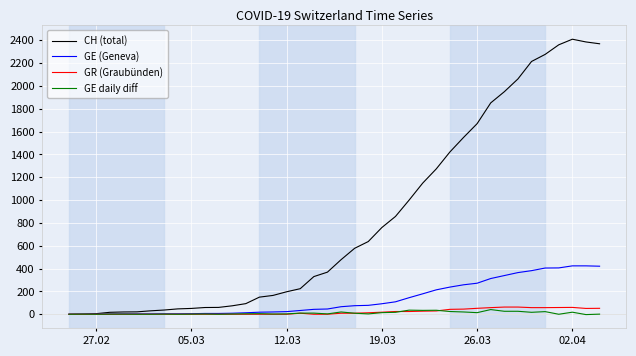

What is the greatest value displayed?

2410